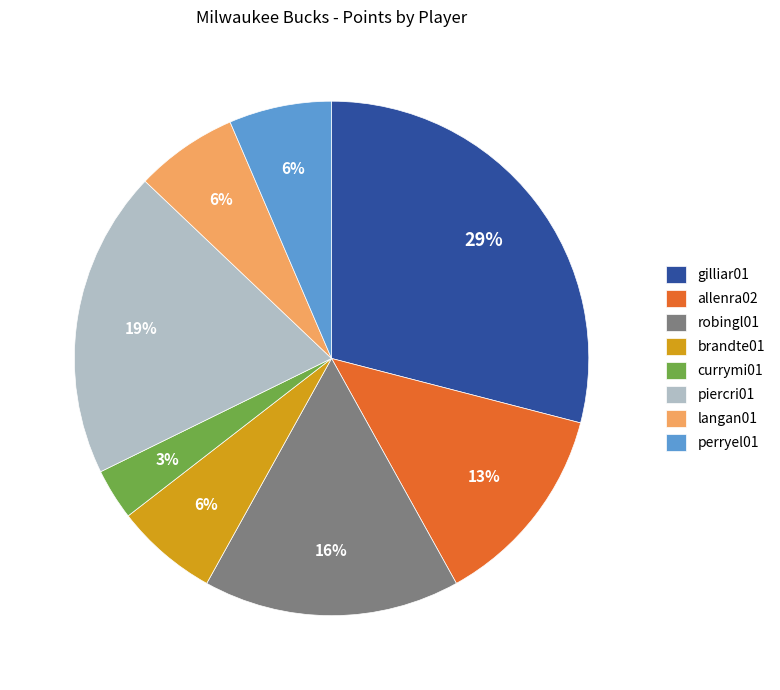

Is allenra02 the majority of the pie?

No